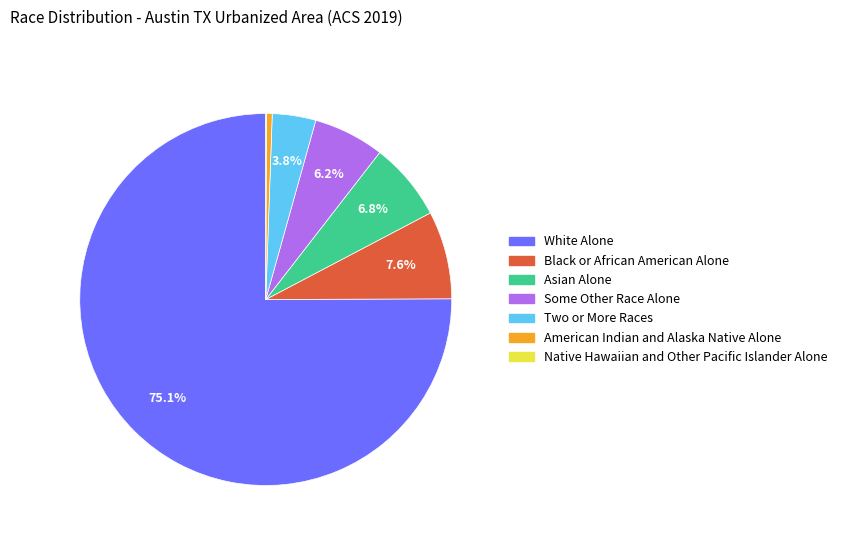

What is the largest slice in the pie chart?

White Alone